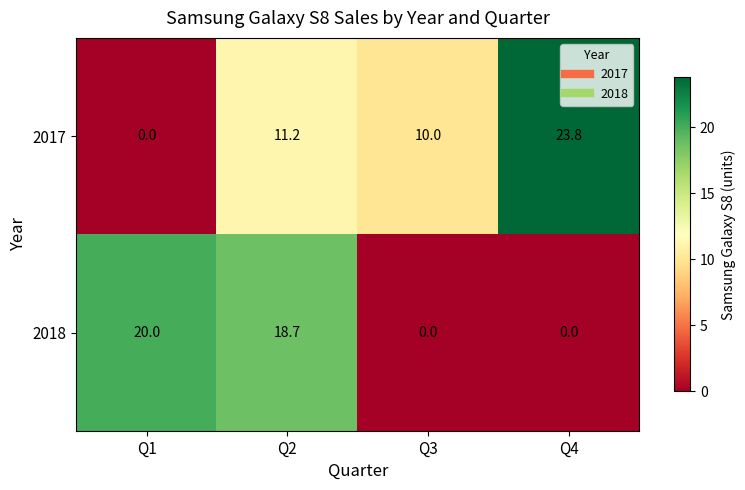

What is the sum of all 2017 values?

45.0